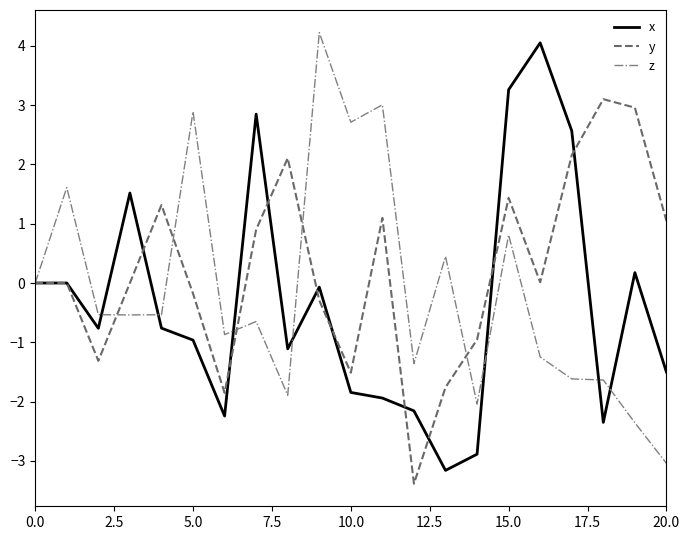

What is the lowest value of the z series?

-3.0